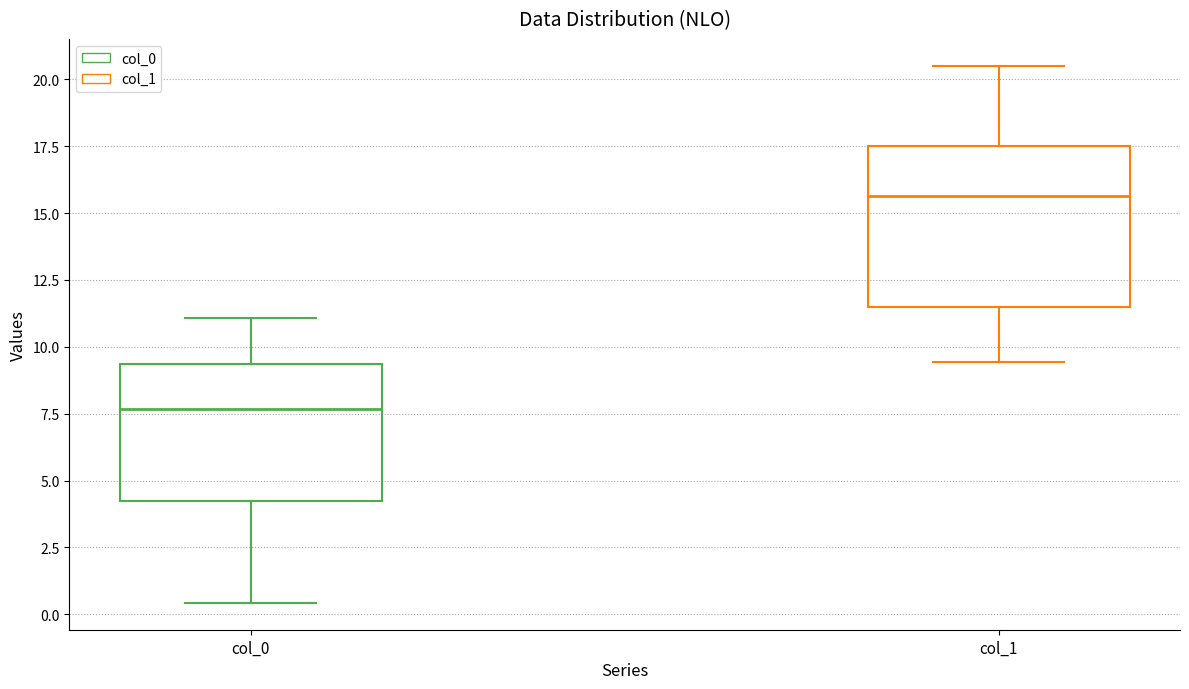

Reading left to right, read every box against the y-axis: the position of its median line, the range the box covers, and the ends of its whiskers. The values are not printed on the chart, so give them approximately, as read against the axis.

col_0: median 7.5, box 4.0 to 9.5, whiskers 0.5 to 11.0
col_1: median 15.5, box 11.5 to 17.5, whiskers 9.5 to 20.5